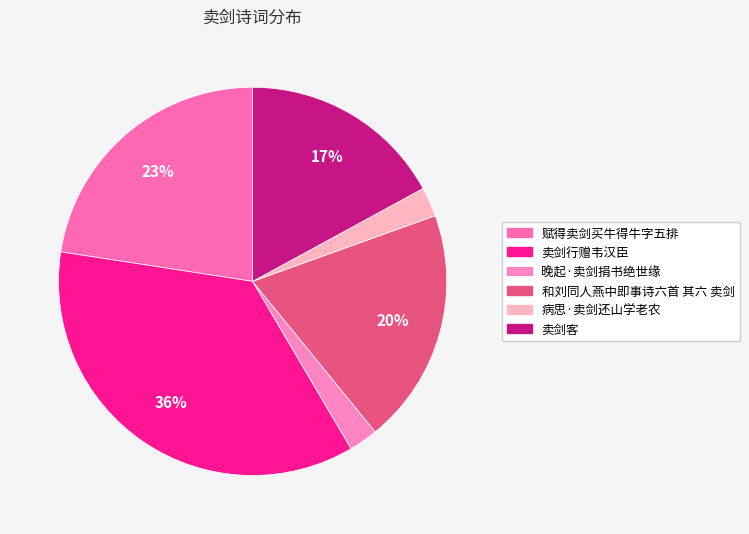

What is the smallest slice in the pie chart?

晚起·卖剑捐书绝世缘